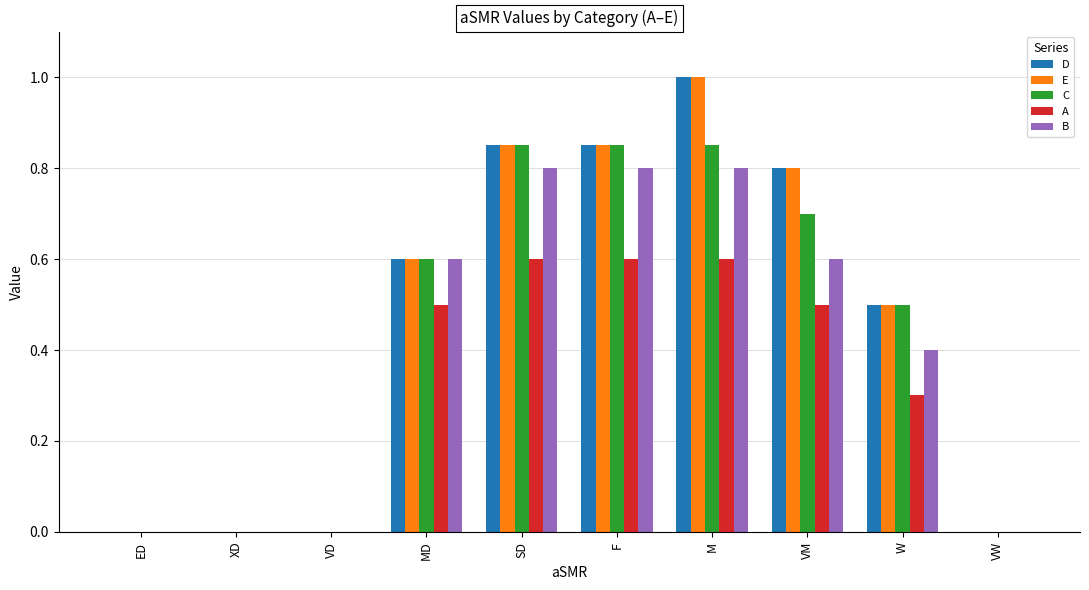

What is the sum of the C values at ED and VM?

0.7